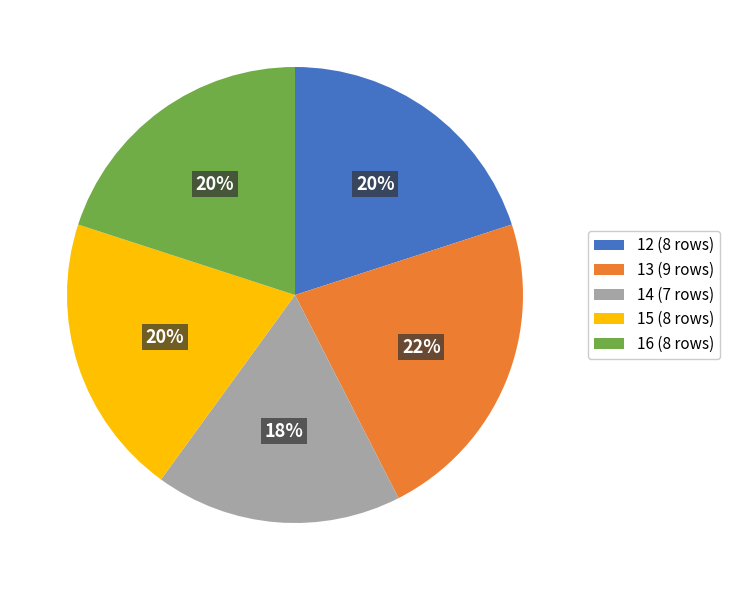

Which has a higher value, 16 (8 rows) or 14 (7 rows)?

16 (8 rows)